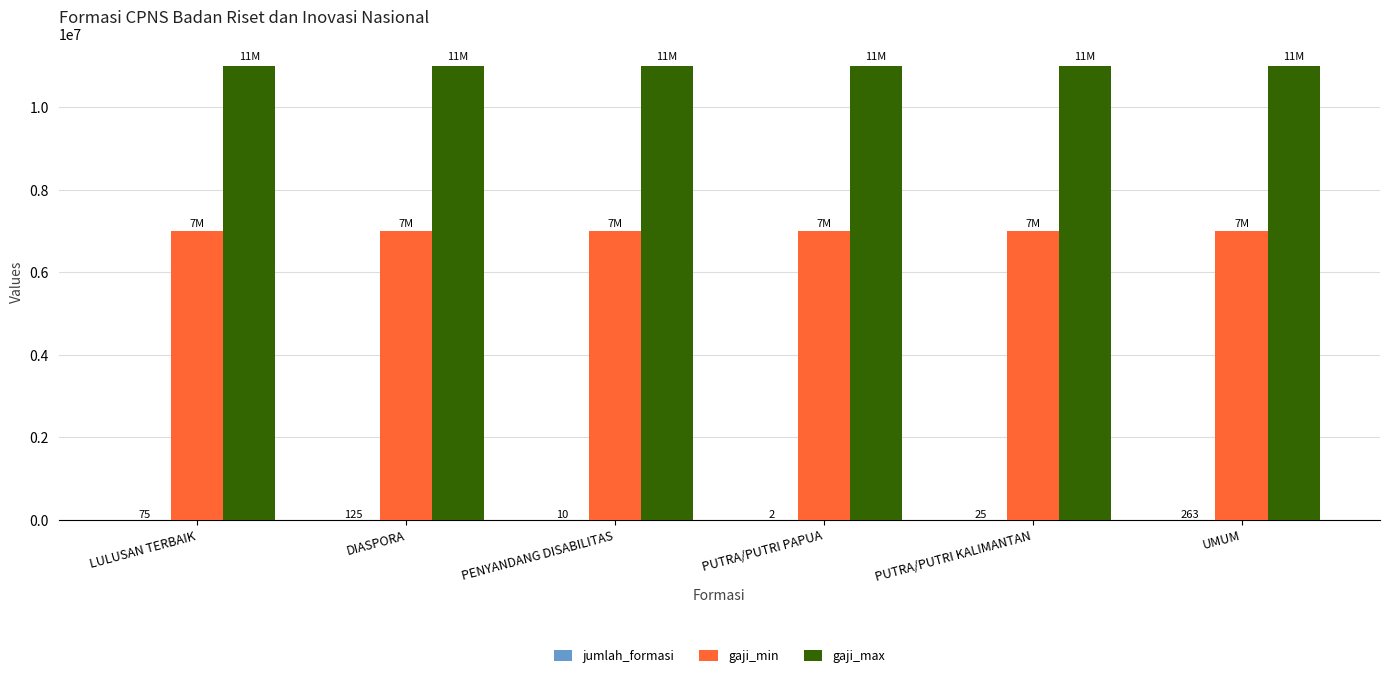

Which series has the largest total across all categories?

gaji_max